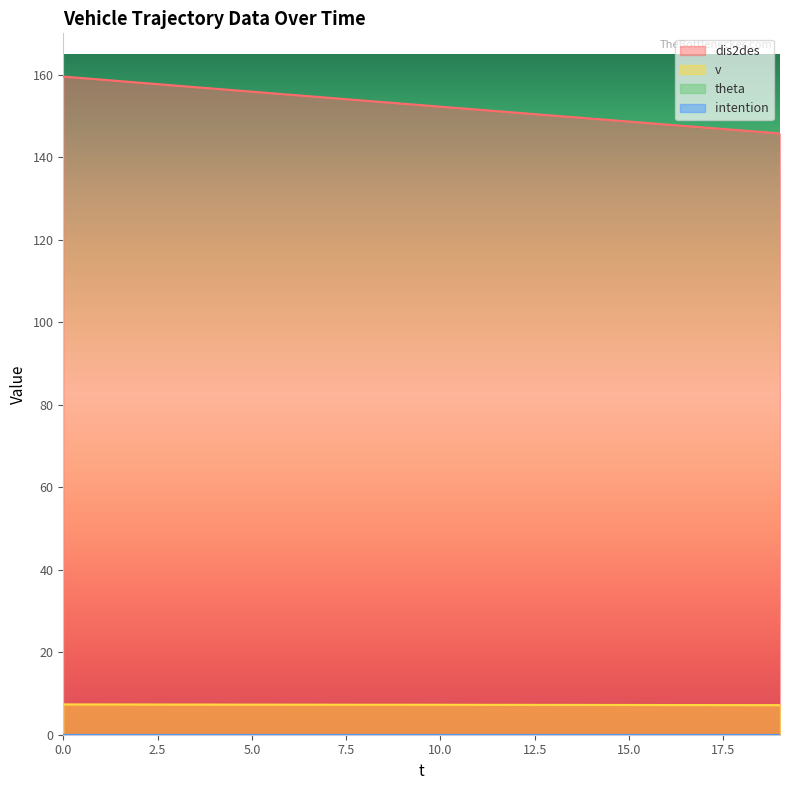

What is the sum of all v values?

145.2